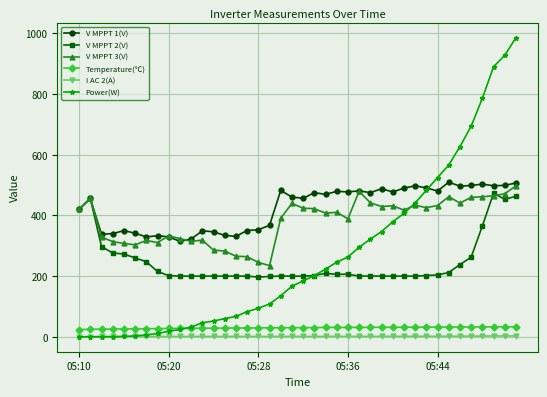

Which series has the widest spread of values?

Power(W)